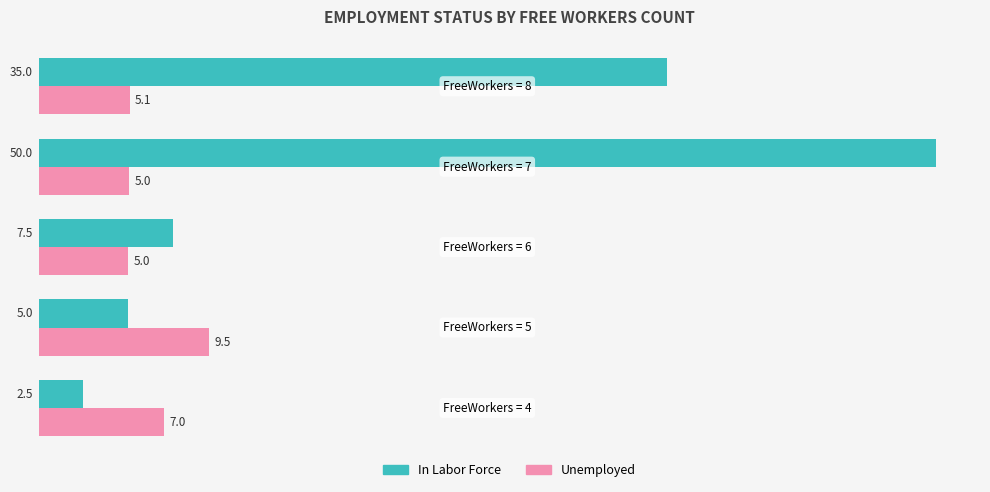

What are all the series names shown in the legend?

In Labor Force, Unemployed